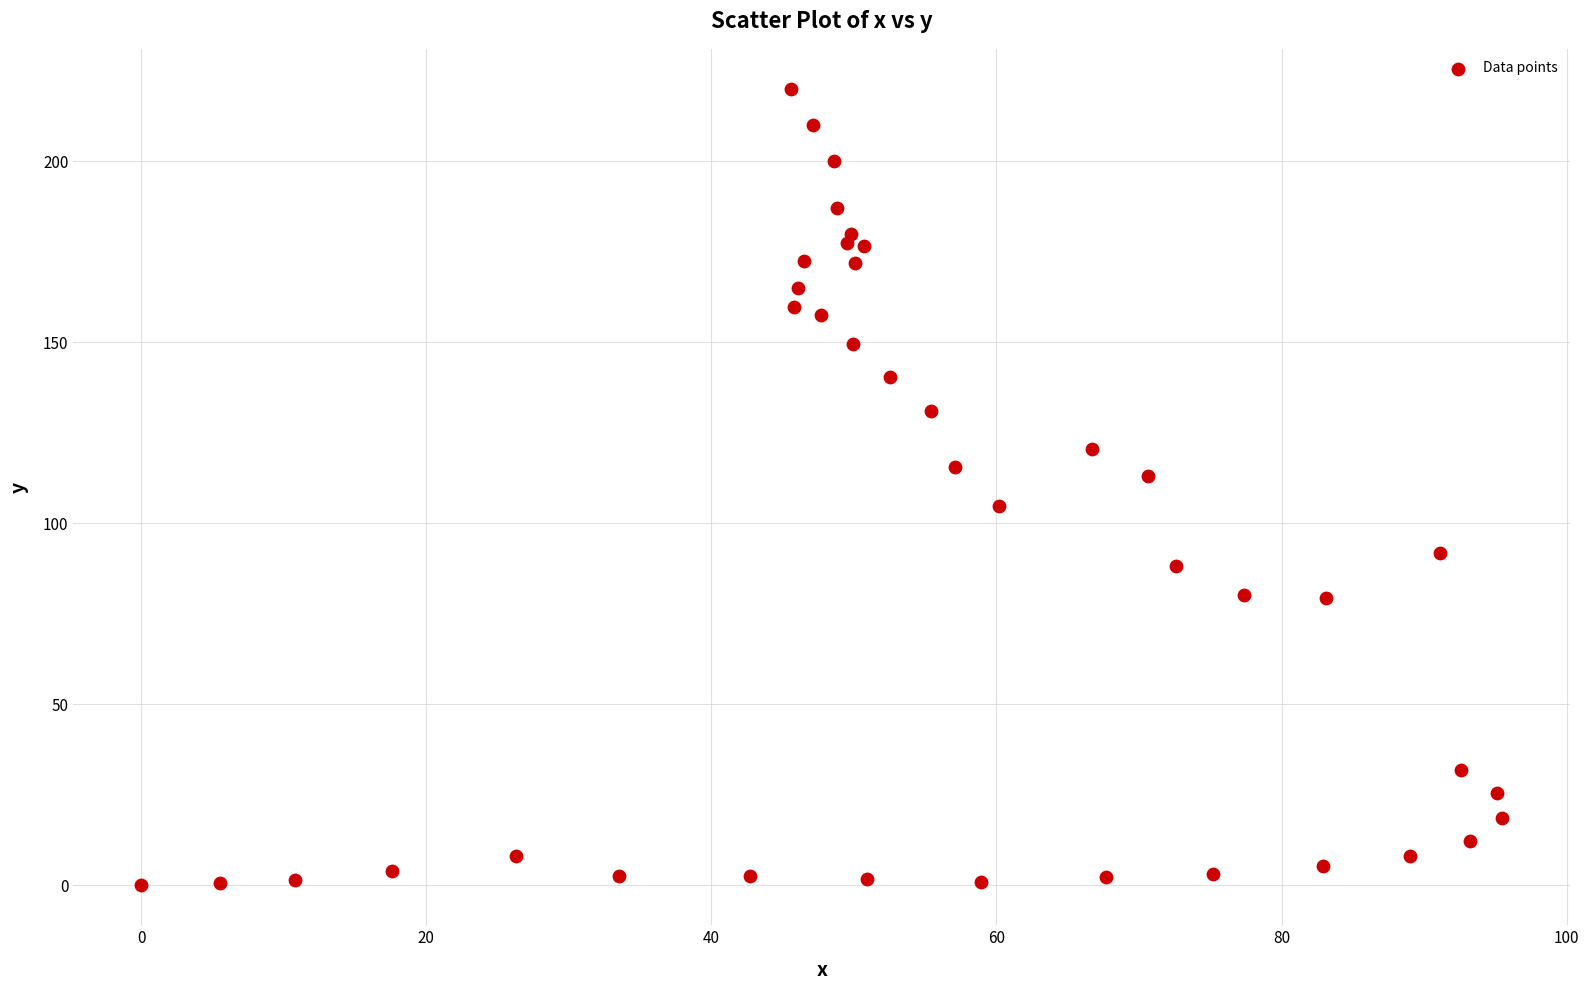

What is the range of X values (max minus min)?

95.5